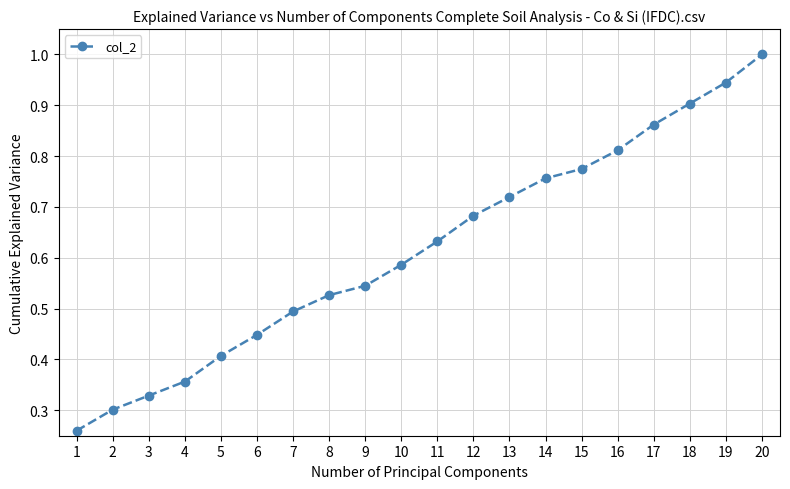

Between 15 and 11, which is larger?

15